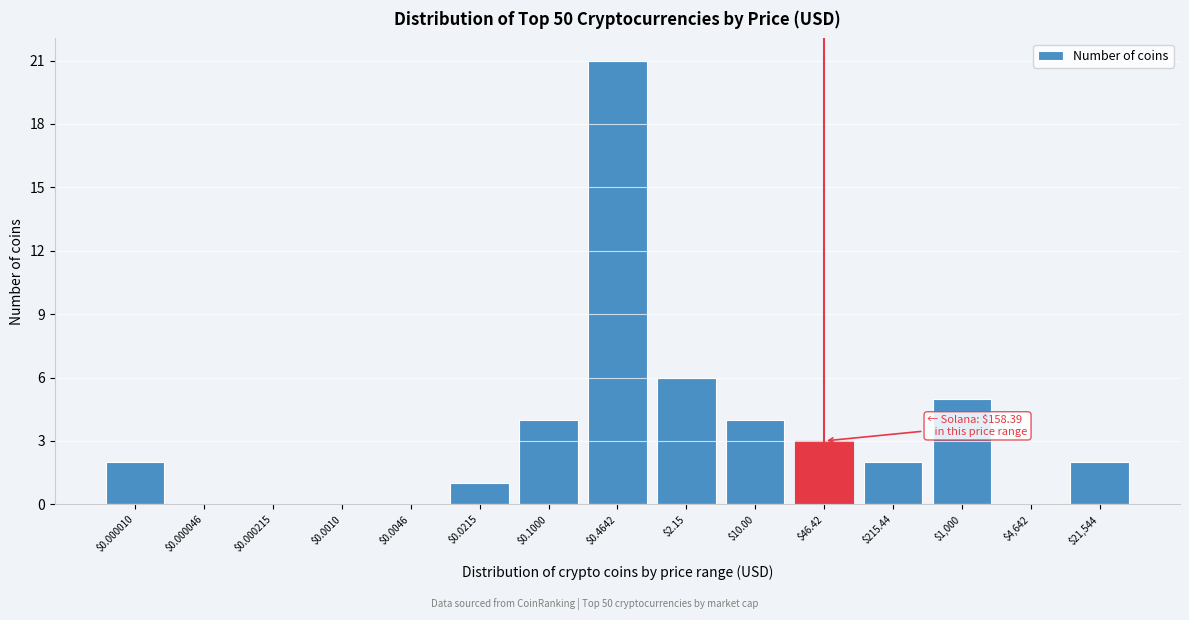

Is it true that the value at $1,000 is 2?

False